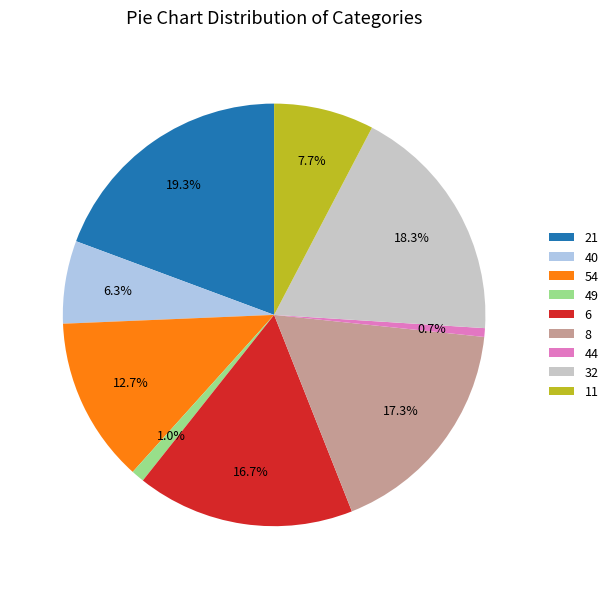

What is the total percentage of 21 and 44?

20.0%